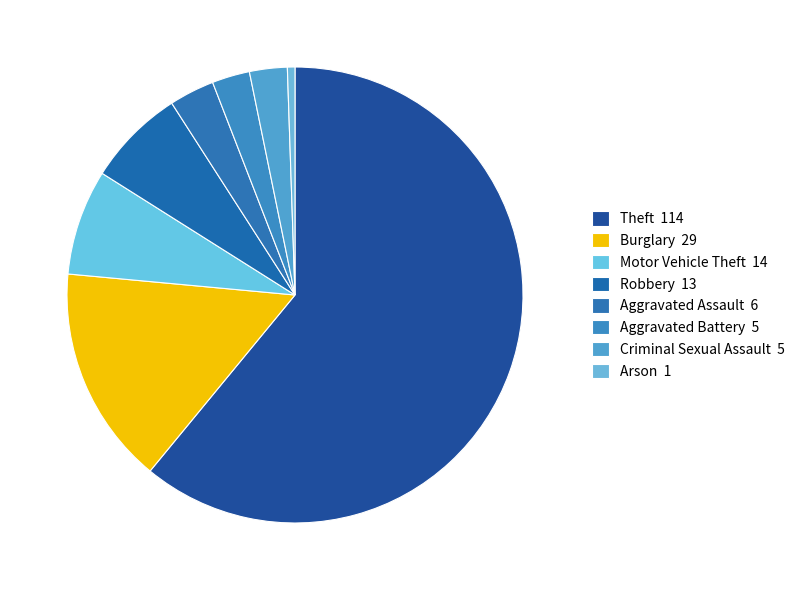

How many segments does this pie chart have?

8